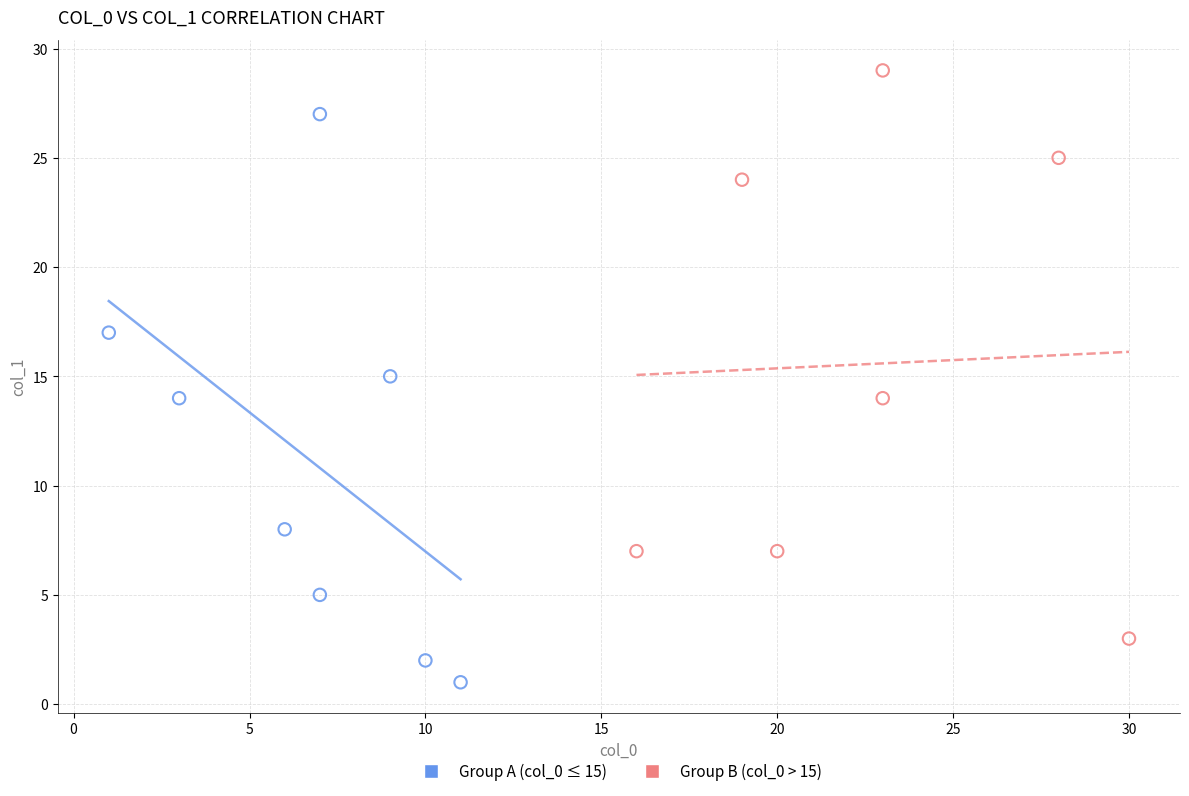

Which series contains the highest Y value?

Group B (col_0 > 15)